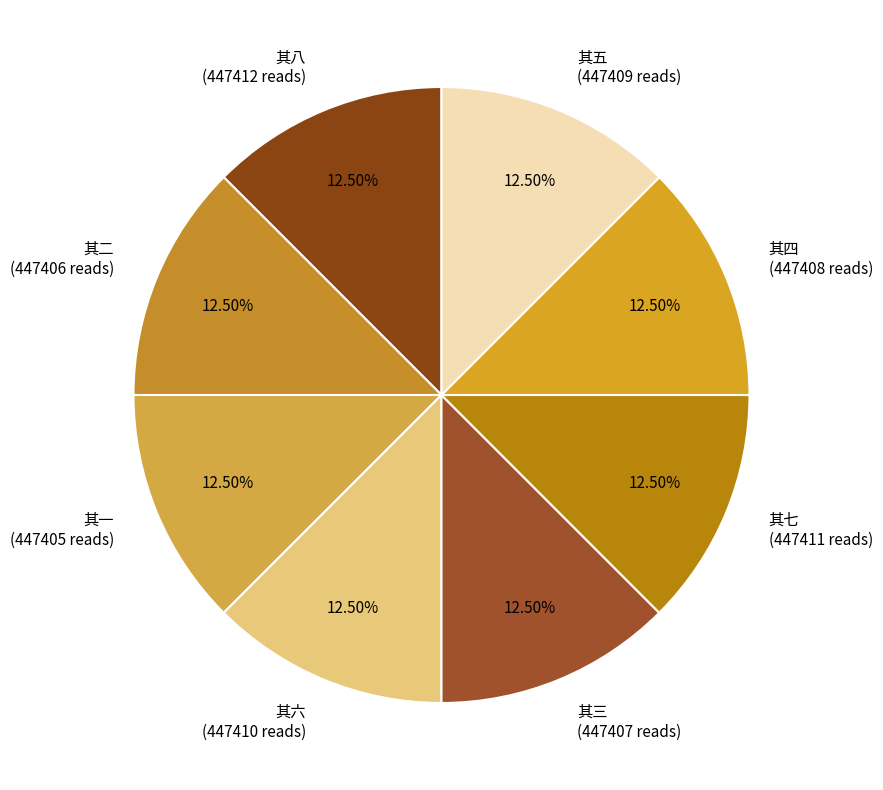

Count the number of slices in the pie.

8